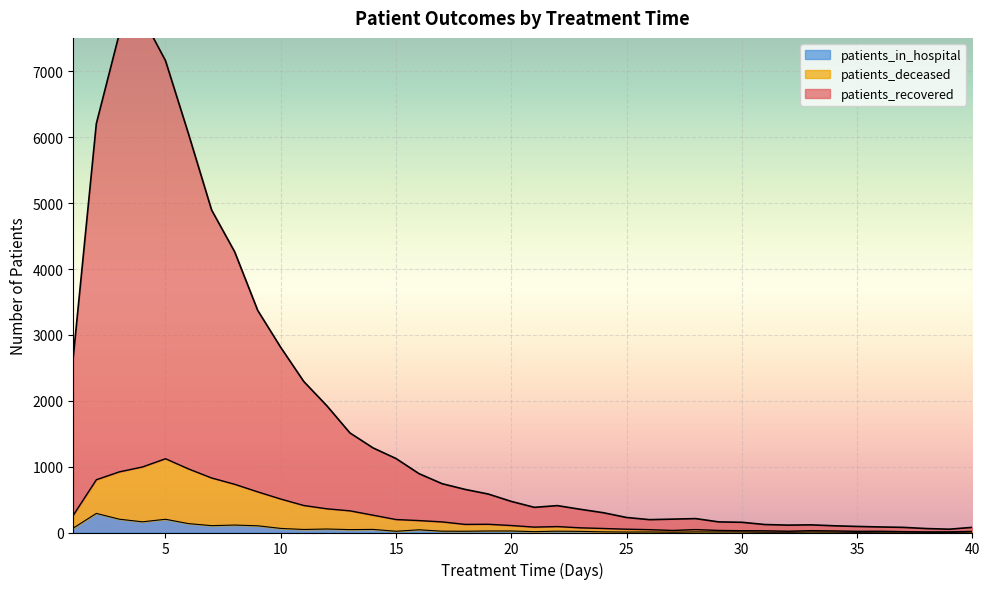

True or false: patients_deceased and patients_recovered intersect in this chart.

False